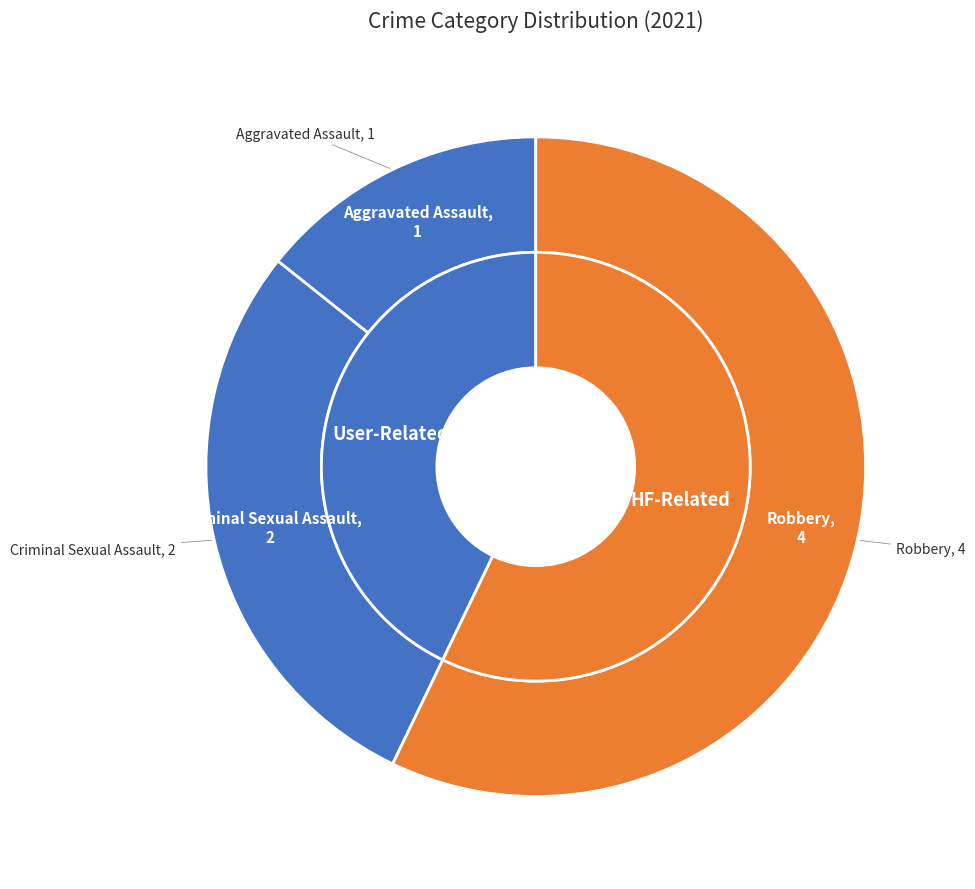

True or false: Criminal Sexual Assault accounts for 34% of the total.

False